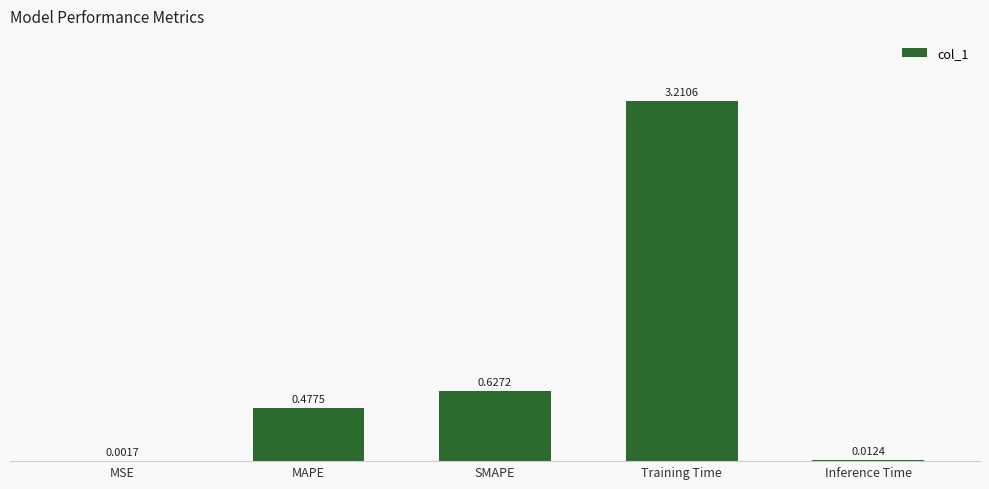

What is the sum of all values?

4.3